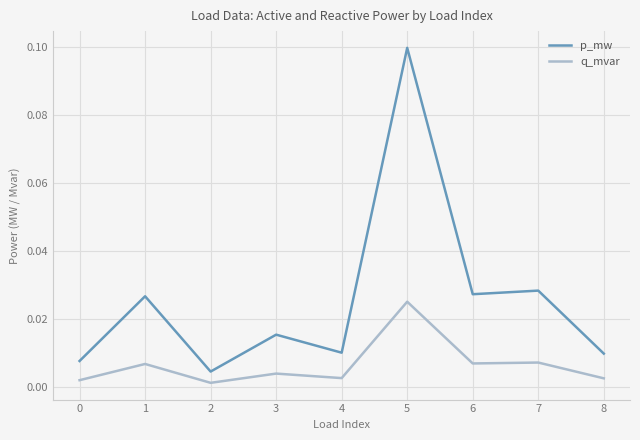

Which series has the largest range (max minus min)?

p_mw